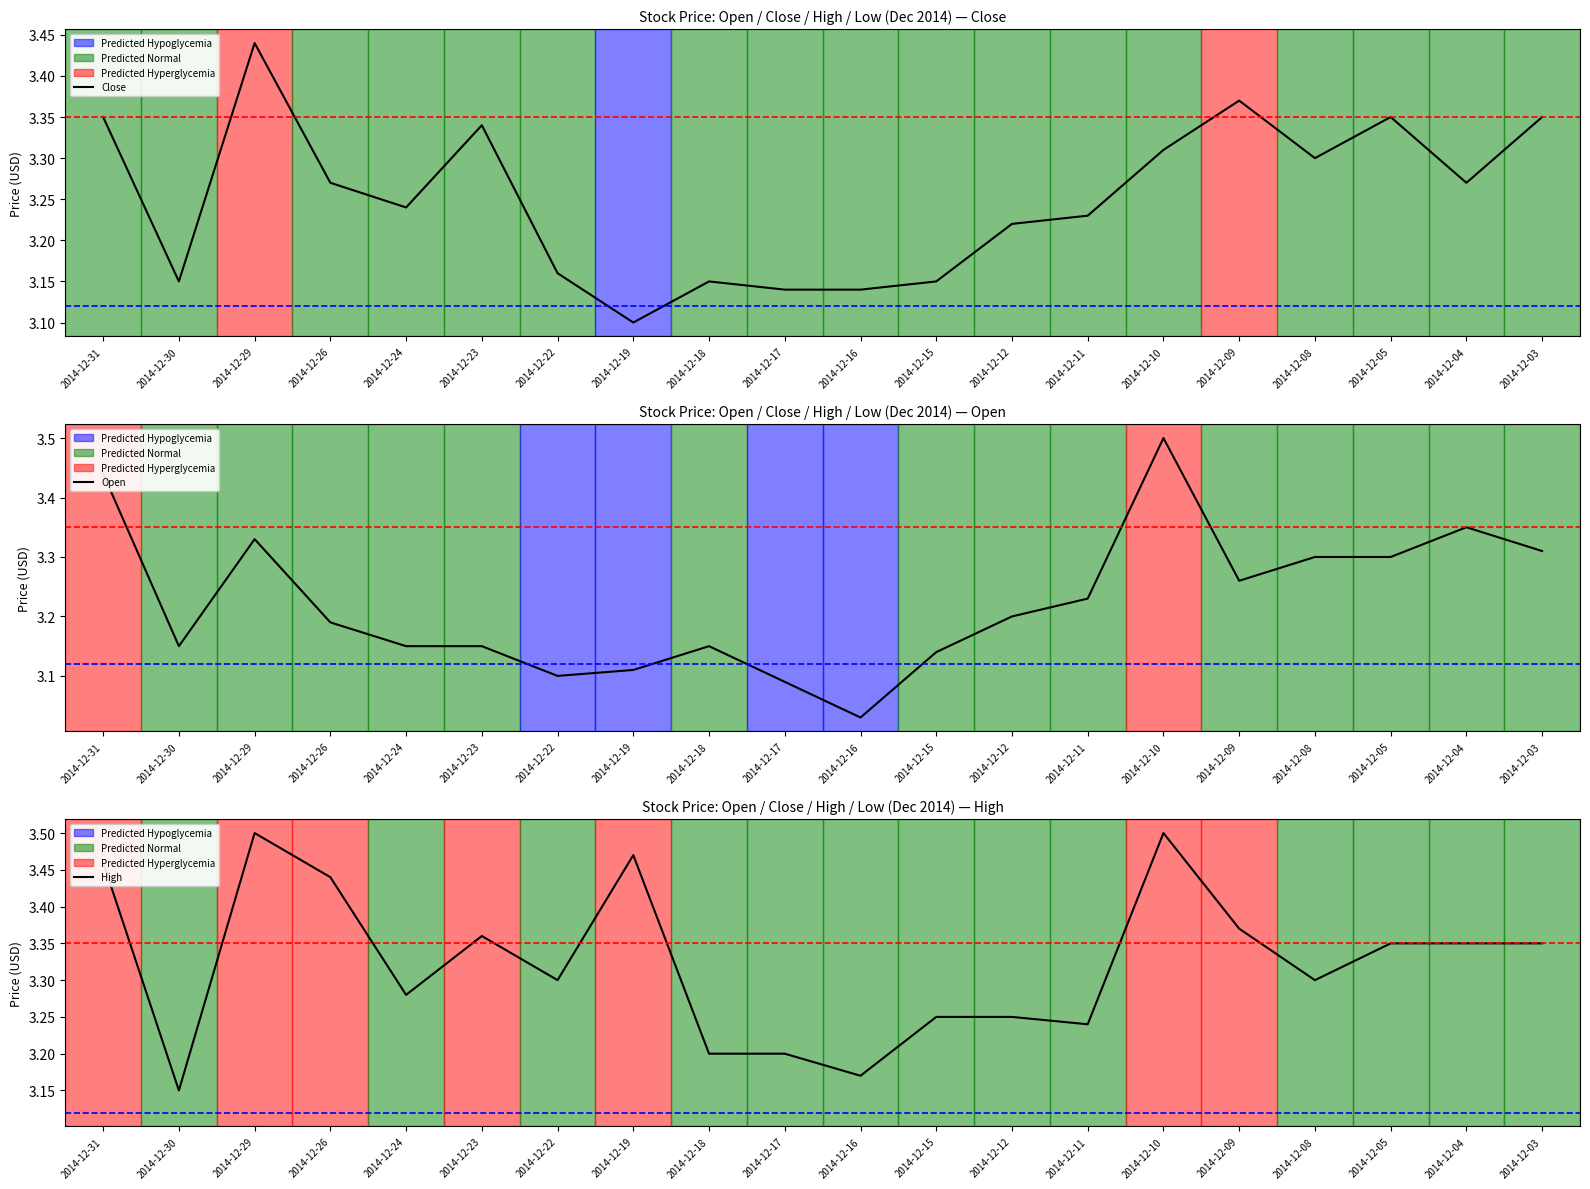

Is the value of Close at 2014-12-22 greater than the value of High at 2014-12-17?

No